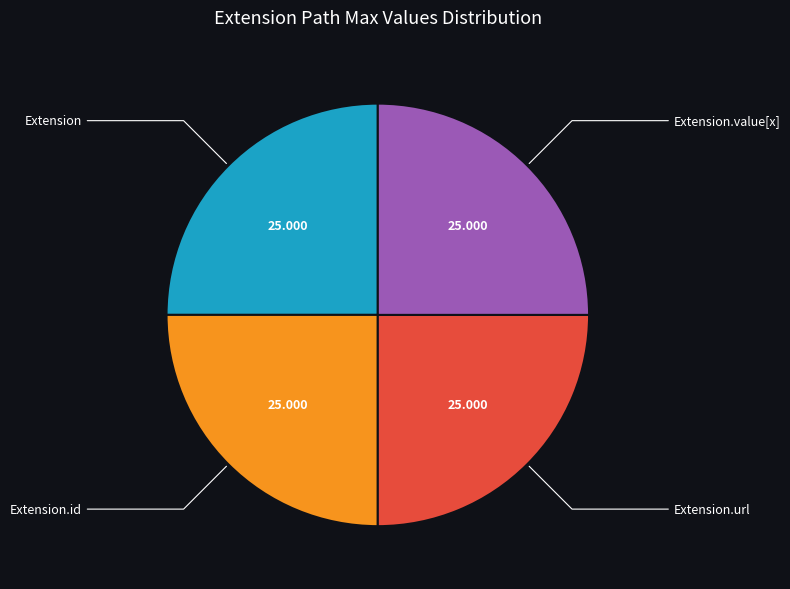

Does any single category account for the majority?

No